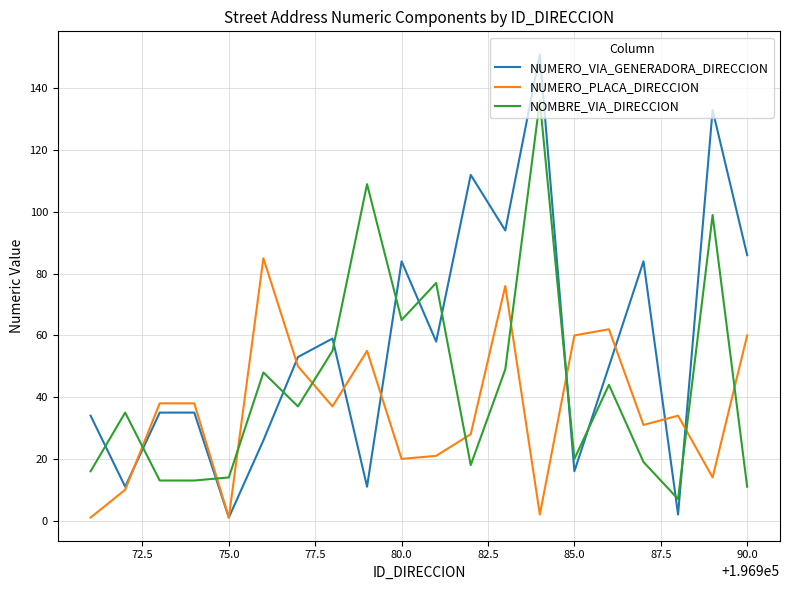

Which series has the largest total across all categories?

NUMERO_VIA_GENERADORA_DIRECCION